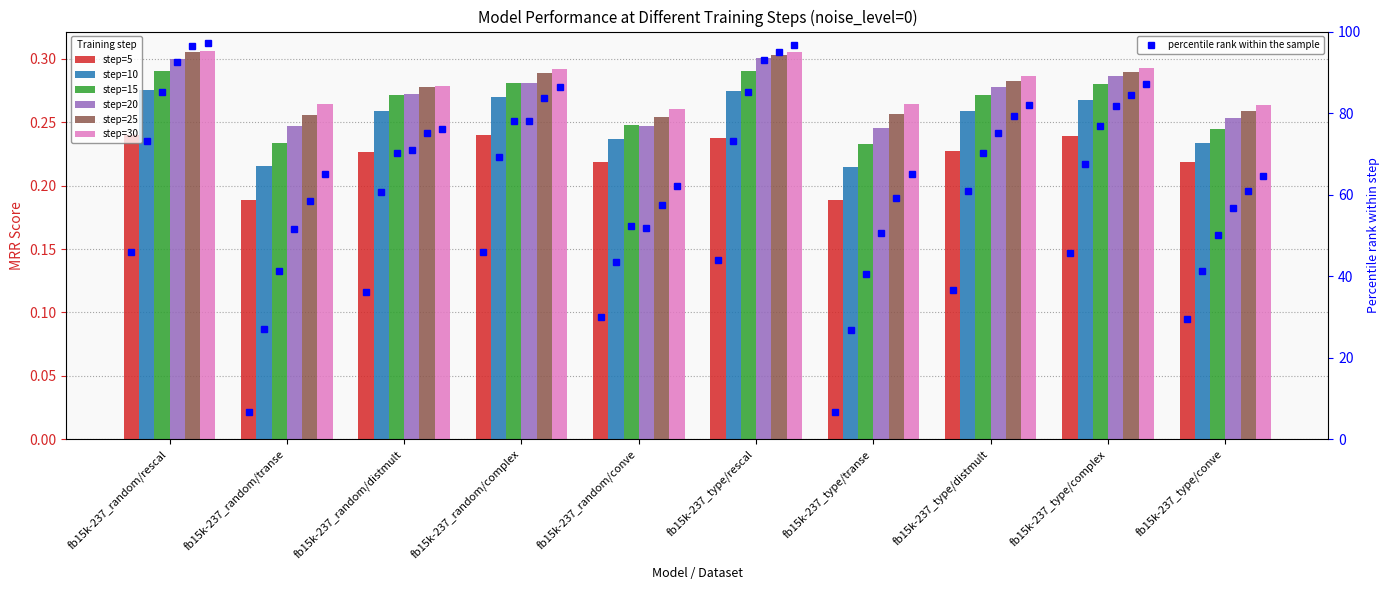

How many distinct data groups are displayed?

6